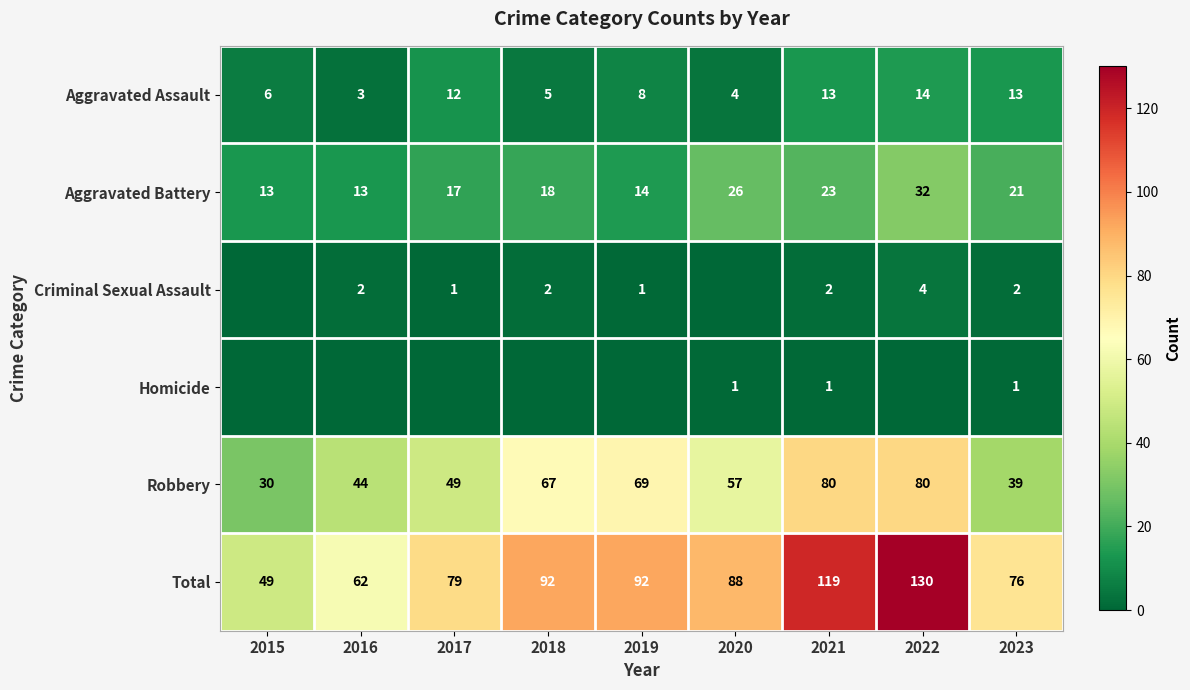

What is the spread (max minus min) of values at 2023?

75